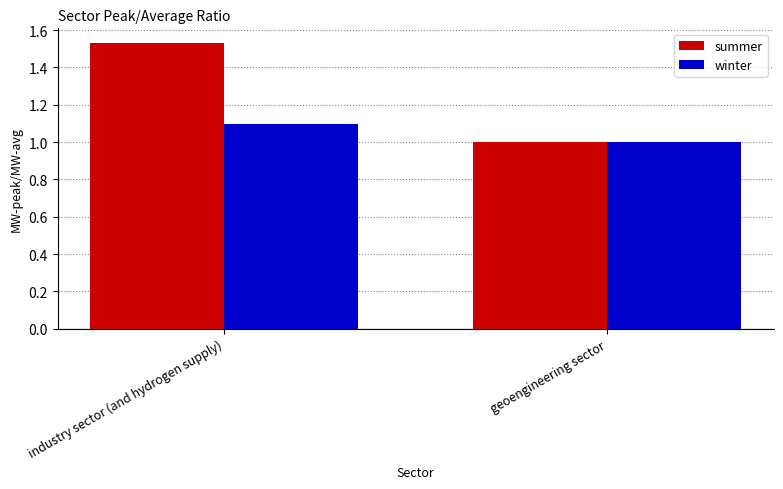

Count the number of categories in the chart.

2